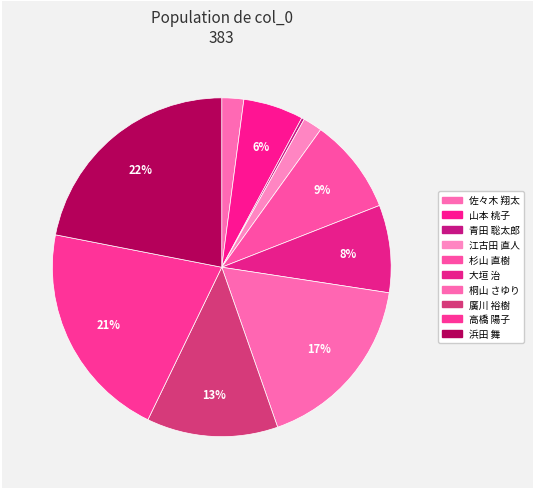

Do 青田 聡太郎 and 浜田 舞 together represent more than half of the pie?

No